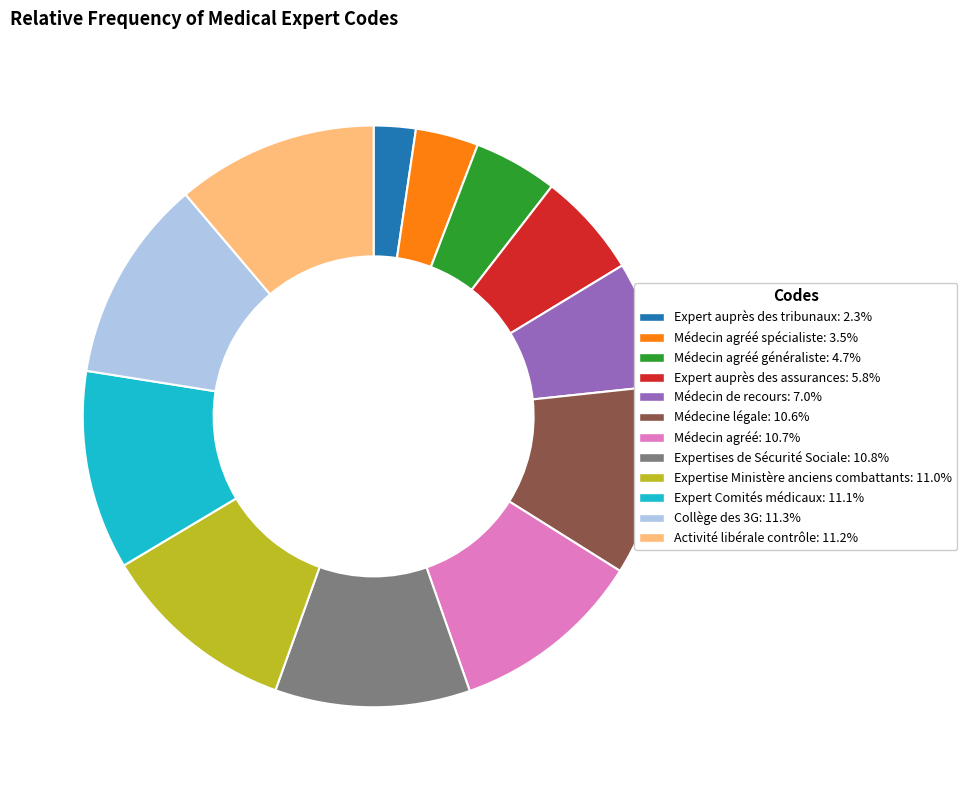

Approximately how many times larger is the value at Expert Comités médicaux: 11.1% compared to Médecine légale: 10.6%?

1.0